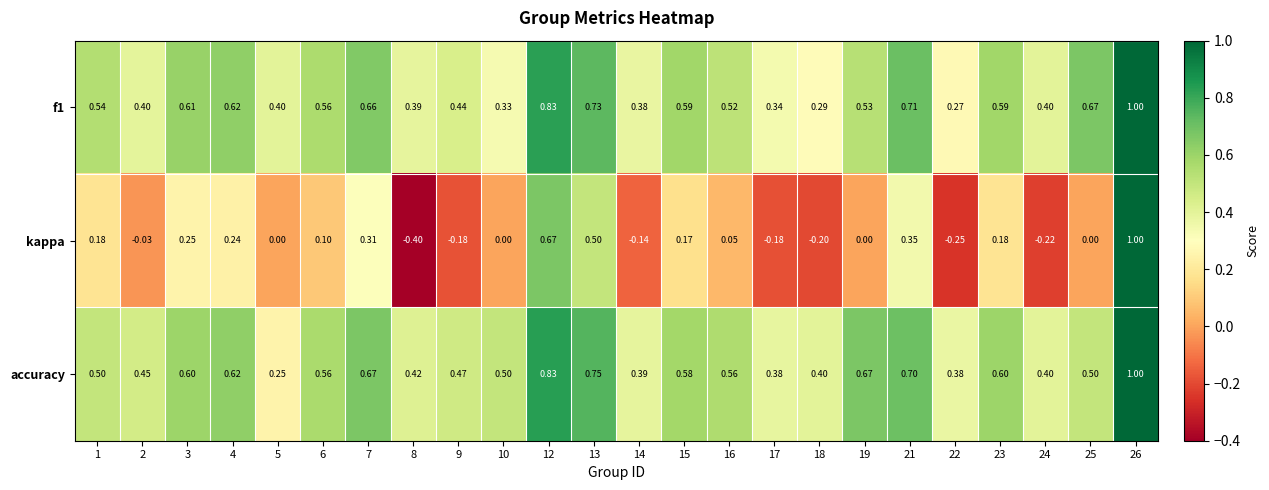

Which series has the widest spread of values?

kappa